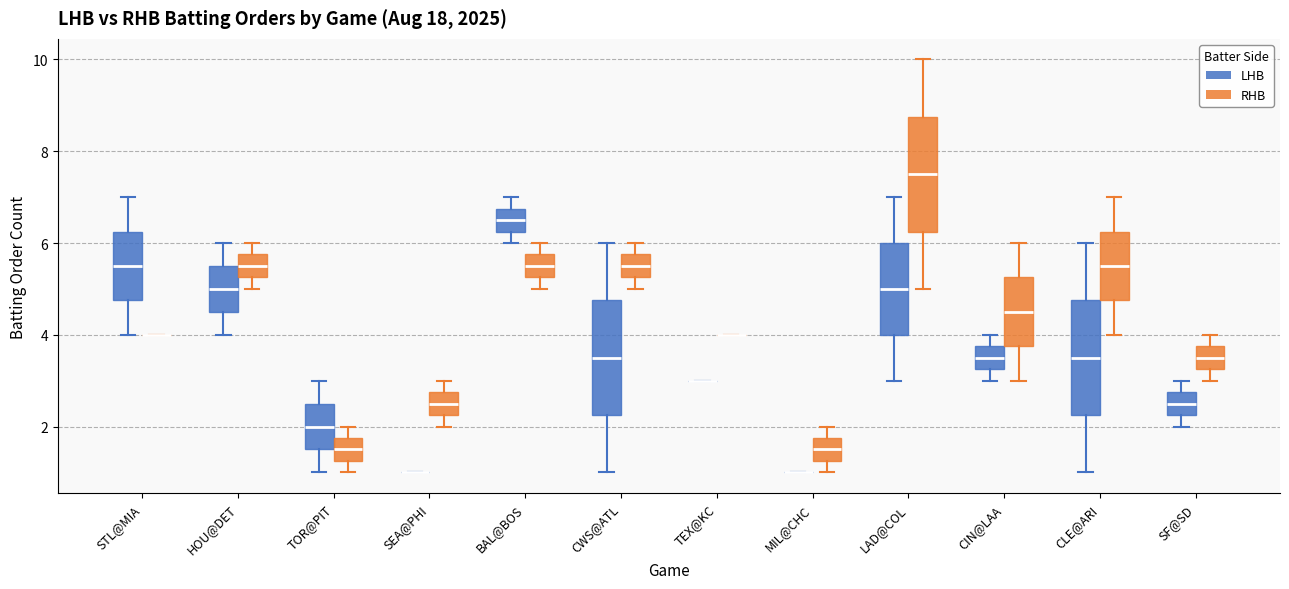

Reading left to right, read every box against the y-axis: the position of its median line, the range the box covers, and the ends of its whiskers. The values are not printed on the chart, so give them approximately, as read against the axis.

STL@MIA (LHB): median 5.6, box 4.8 to 6.2, whiskers 4.0 to 7.0
STL@MIA (RHB): box collapsed to a line at 4.0, whiskers 4.0 to 4.0
HOU@DET (LHB): median 5.0, box 4.6 to 5.6, whiskers 4.0 to 6.0
HOU@DET (RHB): median 5.6, box 5.2 to 5.8, whiskers 5.0 to 6.0
TOR@PIT (LHB): median 2.0, box 1.6 to 2.6, whiskers 1.0 to 3.0
TOR@PIT (RHB): median 1.6, box 1.2 to 1.8, whiskers 1.0 to 2.0
SEA@PHI (LHB): box collapsed to a line at 1.0, whiskers 1.0 to 1.0
SEA@PHI (RHB): median 2.6, box 2.2 to 2.8, whiskers 2.0 to 3.0
BAL@BOS (LHB): median 6.6, box 6.2 to 6.8, whiskers 6.0 to 7.0
BAL@BOS (RHB): median 5.6, box 5.2 to 5.8, whiskers 5.0 to 6.0
CWS@ATL (LHB): median 3.6, box 2.2 to 4.8, whiskers 1.0 to 6.0
CWS@ATL (RHB): median 5.6, box 5.2 to 5.8, whiskers 5.0 to 6.0
TEX@KC (LHB): box collapsed to a line at 3.0, whiskers 3.0 to 3.0
TEX@KC (RHB): box collapsed to a line at 4.0, whiskers 4.0 to 4.0
MIL@CHC (LHB): box collapsed to a line at 1.0, whiskers 1.0 to 1.0
MIL@CHC (RHB): median 1.6, box 1.2 to 1.8, whiskers 1.0 to 2.0
LAD@COL (LHB): median 5.0, box 4.0 to 6.0, whiskers 3.0 to 7.0
LAD@COL (RHB): median 7.6, box 6.2 to 8.8, whiskers 5.0 to 10.0
CIN@LAA (LHB): median 3.6, box 3.2 to 3.8, whiskers 3.0 to 4.0
CIN@LAA (RHB): median 4.6, box 3.8 to 5.2, whiskers 3.0 to 6.0
CLE@ARI (LHB): median 3.6, box 2.2 to 4.8, whiskers 1.0 to 6.0
CLE@ARI (RHB): median 5.6, box 4.8 to 6.2, whiskers 4.0 to 7.0
SF@SD (LHB): median 2.6, box 2.2 to 2.8, whiskers 2.0 to 3.0
SF@SD (RHB): median 3.6, box 3.2 to 3.8, whiskers 3.0 to 4.0